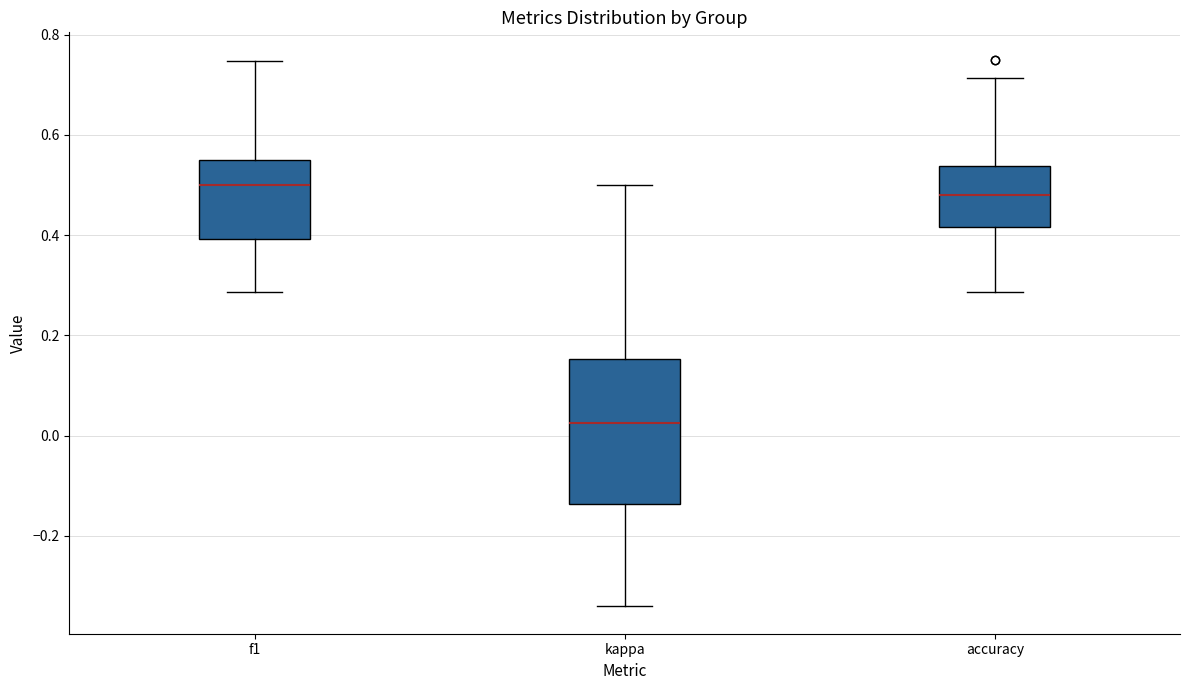

Reading left to right, read every box against the y-axis: the position of its median line, the range the box covers, and the ends of its whiskers. The values are not printed on the chart, so give them approximately, as read against the axis.

f1: median 0.50, box 0.40 to 0.54, whiskers 0.28 to 0.74
kappa: median 0.02, box -0.14 to 0.16, whiskers -0.34 to 0.50
accuracy: median 0.48, box 0.42 to 0.54, whiskers 0.28 to 0.72